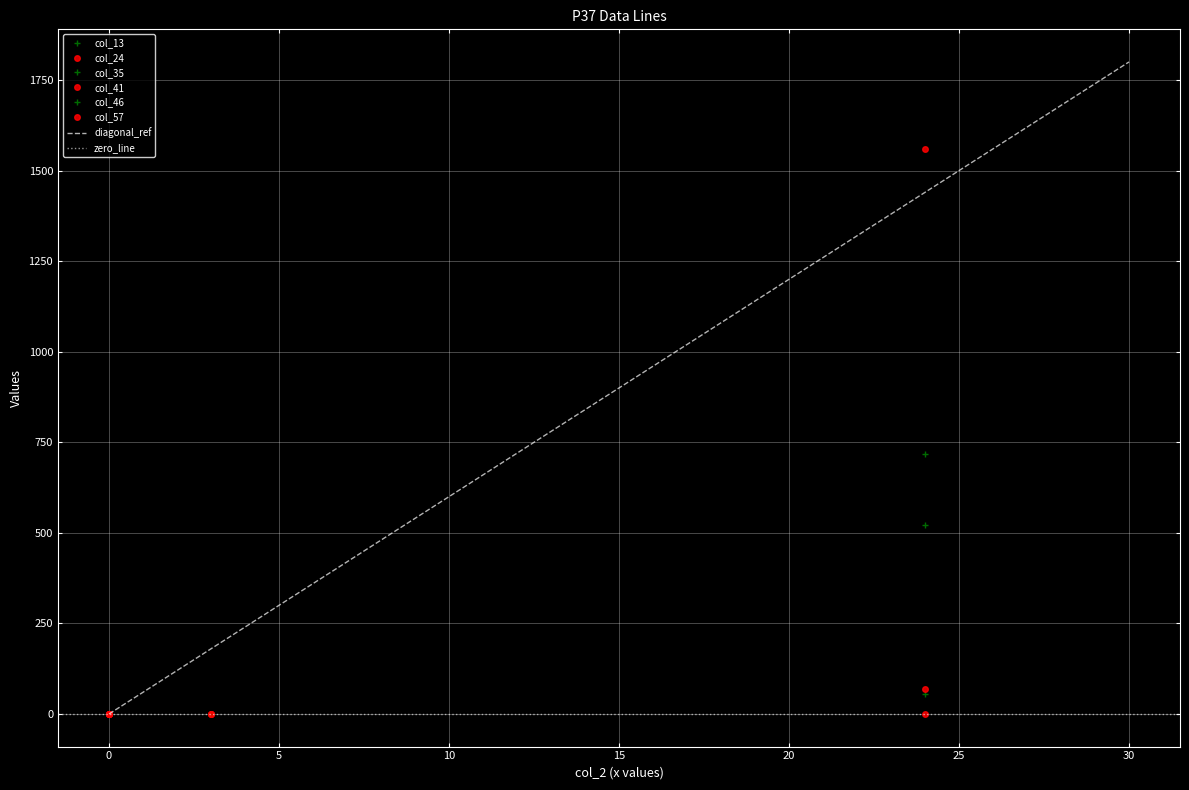

What is the maximum value for diagonal_ref?

1800.0